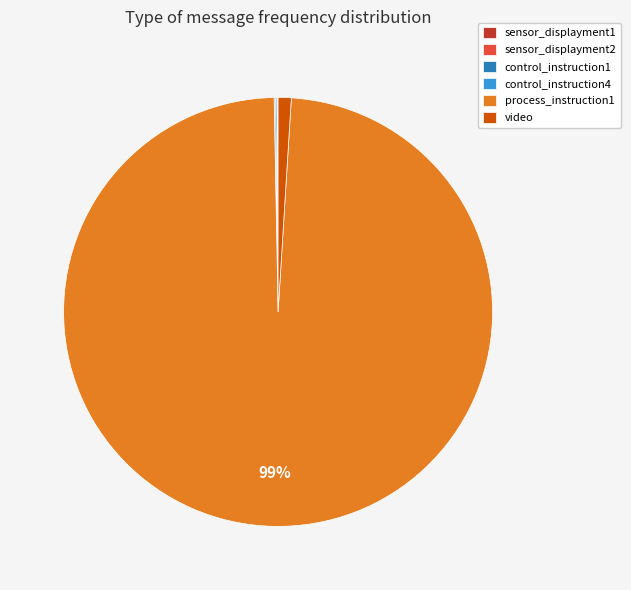

To the nearest percent, what is the difference between the largest and smallest slice percentages?

99%